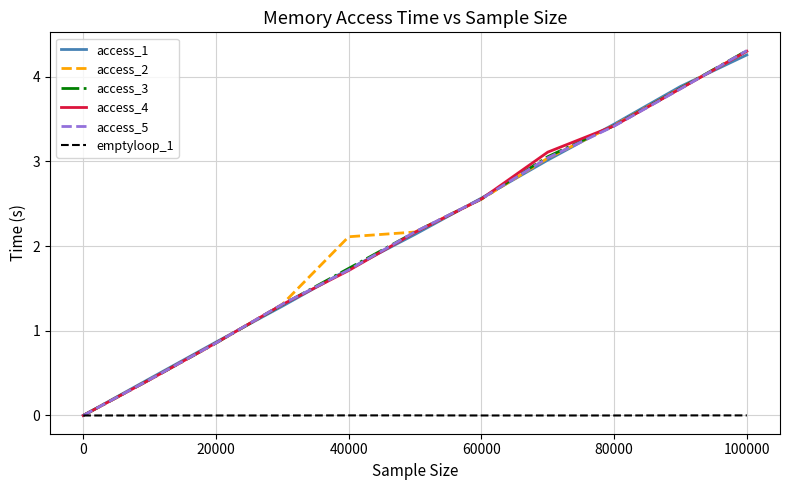

Is this an area chart (filled region under the line)?

No